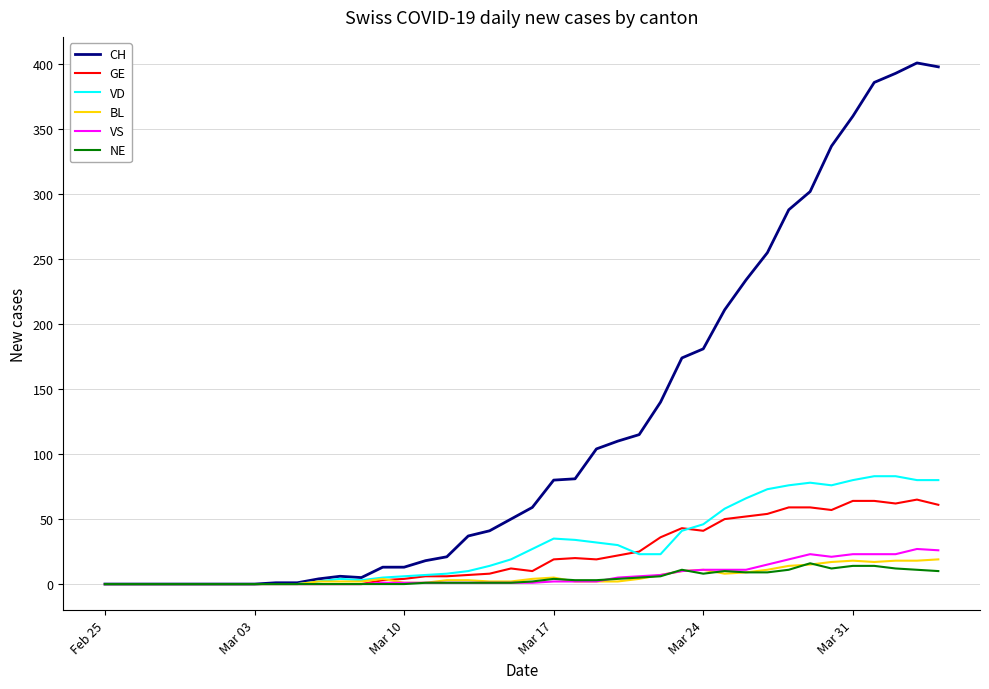

What is the highest value of the NE series?

16